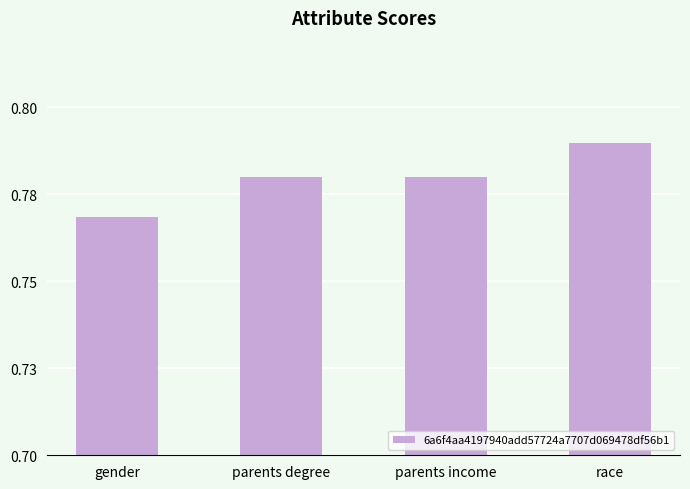

The chart shows a value of 0.8 at parents degree. True or false?

True